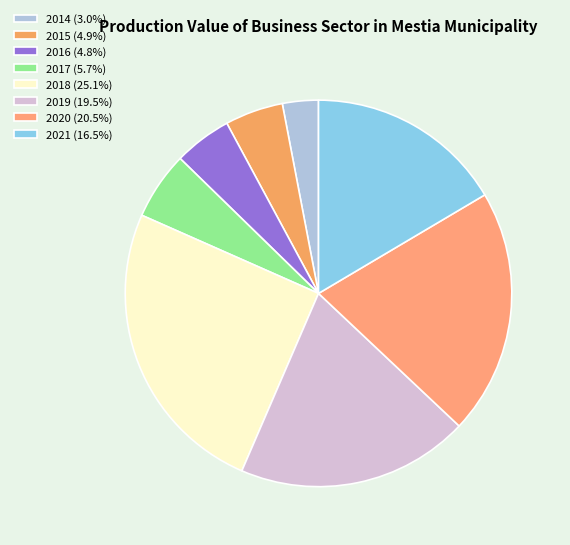

Count the number of slices in the pie.

8